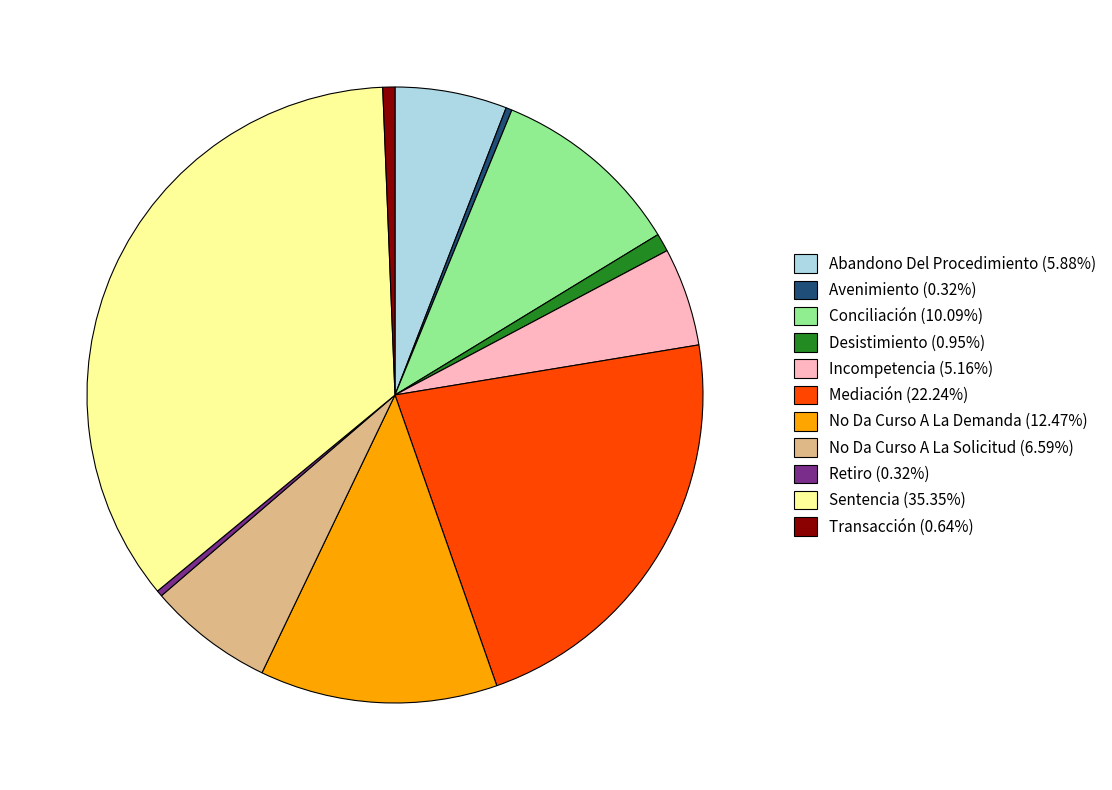

Is No Da Curso A La Demanda the majority of the pie?

No